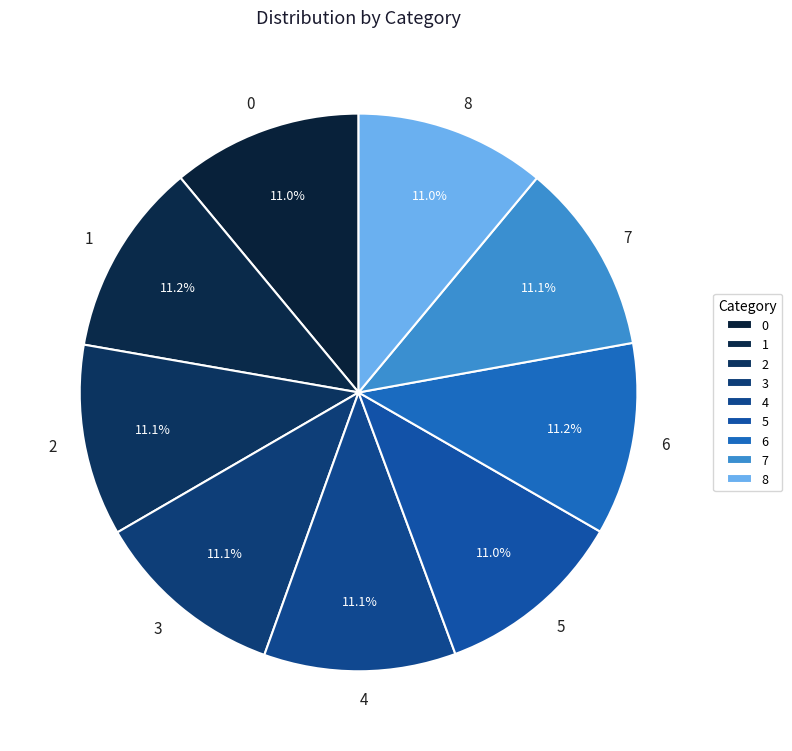

How many segments does this pie chart have?

9